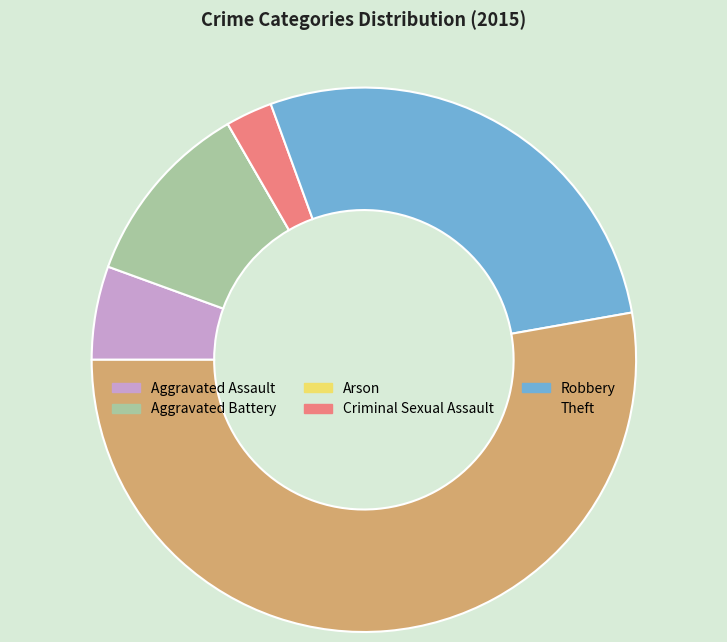

Approximately how many times larger is the value at Robbery compared to Theft?

0.5